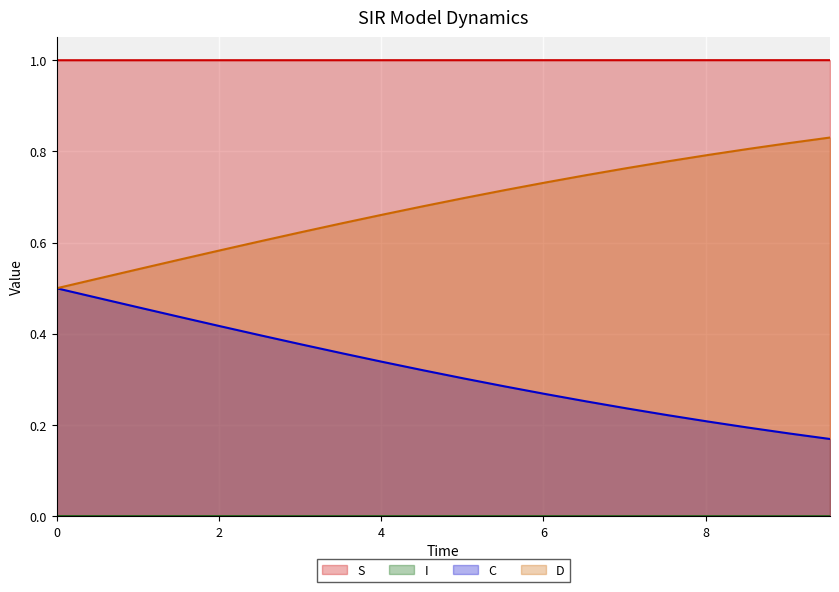

Reading right to left, extract all data points from this chart.

S: 9.531772575250836=1.0	9.03010033444816=1.0	8.528428093645484=1.0	8.02675585284281=1.0	7.525083612040134=1.0	7.023411371237458=1.0	6.521739130434782=1.0	6.020066889632107=1.0	5.518394648829432=1.0	5.016722408026756=1.0	4.51505016722408=1.0	4.013377926421405=1.0	3.511705685618729=1.0	3.0100334448160533=1.0	2.508361204013378=1.0	2.0066889632107023=1.0	1.5050167224080266=1.0	1.0033444816053512=1.0	0.5016722408026756=1.0	0.0=1.0
I: 9.531772575250836=0.0	9.03010033444816=0.0	8.528428093645484=0.0	8.02675585284281=0.0	7.525083612040134=0.0	7.023411371237458=0.0	6.521739130434782=0.0	6.020066889632107=0.0	5.518394648829432=0.0	5.016722408026756=0.0	4.51505016722408=0.0	4.013377926421405=0.0	3.511705685618729=0.0	3.0100334448160533=0.0	2.508361204013378=0.0	2.0066889632107023=0.0	1.5050167224080266=0.0	1.0033444816053512=0.0	0.5016722408026756=0.0	0.0=0.0
C: 9.531772575250836=0.2	9.03010033444816=0.2	8.528428093645484=0.2	8.02675585284281=0.2	7.525083612040134=0.2	7.023411371237458=0.2	6.521739130434782=0.3	6.020066889632107=0.3	5.518394648829432=0.3	5.016722408026756=0.3	4.51505016722408=0.3	4.013377926421405=0.3	3.511705685618729=0.4	3.0100334448160533=0.4	2.508361204013378=0.4	2.0066889632107023=0.4	1.5050167224080266=0.4	1.0033444816053512=0.5	0.5016722408026756=0.5	0.0=0.5
D: 9.531772575250836=0.8	9.03010033444816=0.8	8.528428093645484=0.8	8.02675585284281=0.8	7.525083612040134=0.8	7.023411371237458=0.8	6.521739130434782=0.7	6.020066889632107=0.7	5.518394648829432=0.7	5.016722408026756=0.7	4.51505016722408=0.7	4.013377926421405=0.7	3.511705685618729=0.6	3.0100334448160533=0.6	2.508361204013378=0.6	2.0066889632107023=0.6	1.5050167224080266=0.6	1.0033444816053512=0.5	0.5016722408026756=0.5	0.0=0.5